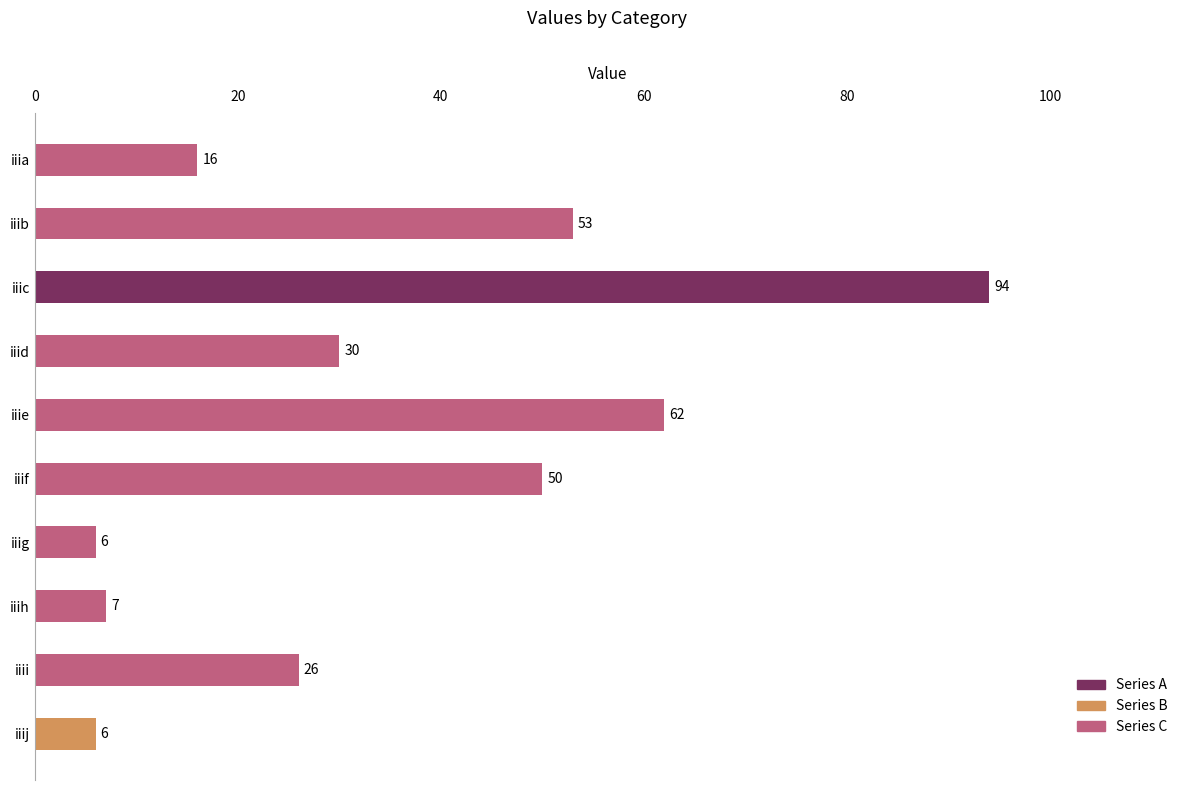

What is the value of the 1st bar from the top?

16